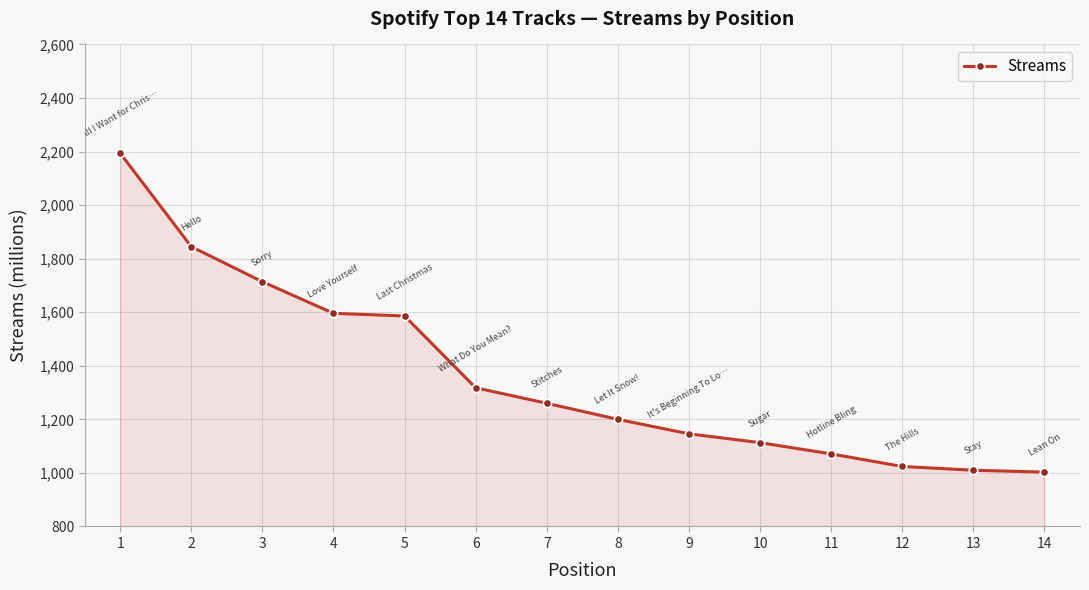

What is the change in value from 6 to 10?

-205